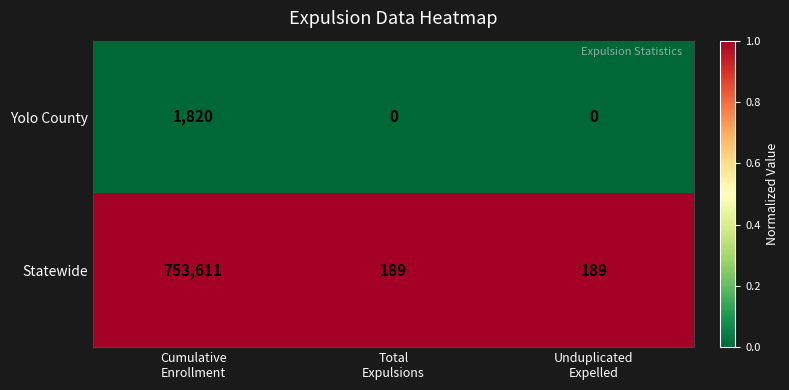

Rank the series by their maximum value, from lowest to highest.

Yolo County, Statewide